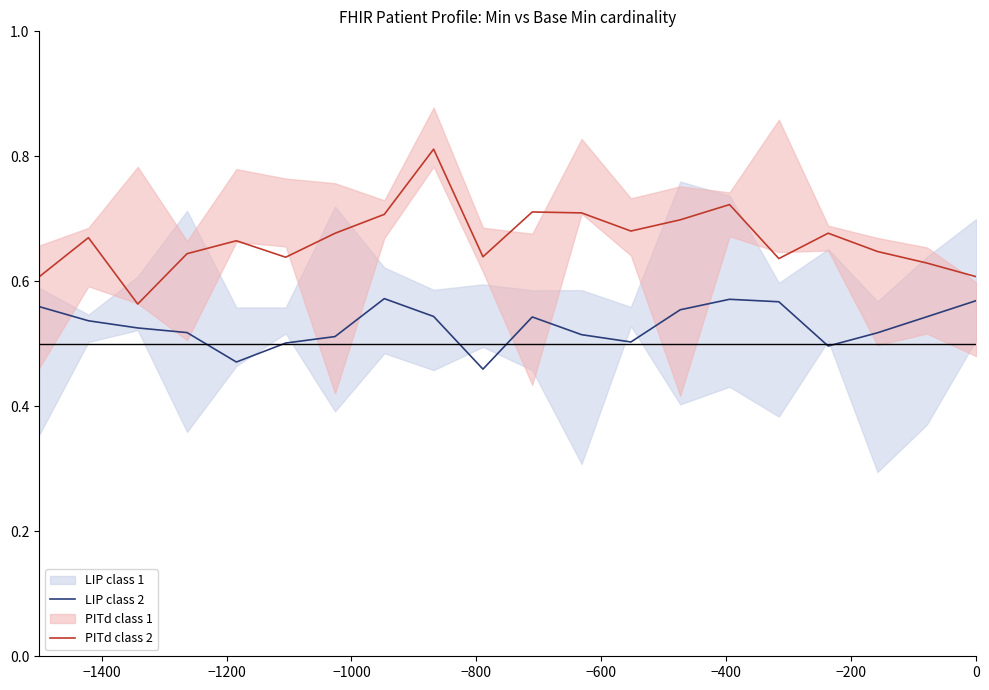

What is the smallest value displayed?

0.5